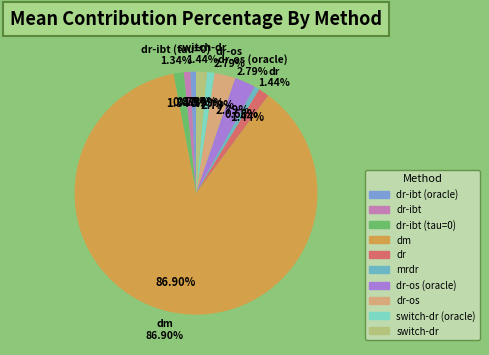

Rank the categories by value from highest to lowest.

dm, dr-os (oracle), dr-os, dr, switch-dr, dr-ibt (tau=0), switch-dr (oracle), dr-ibt, dr-ibt (oracle), mrdr